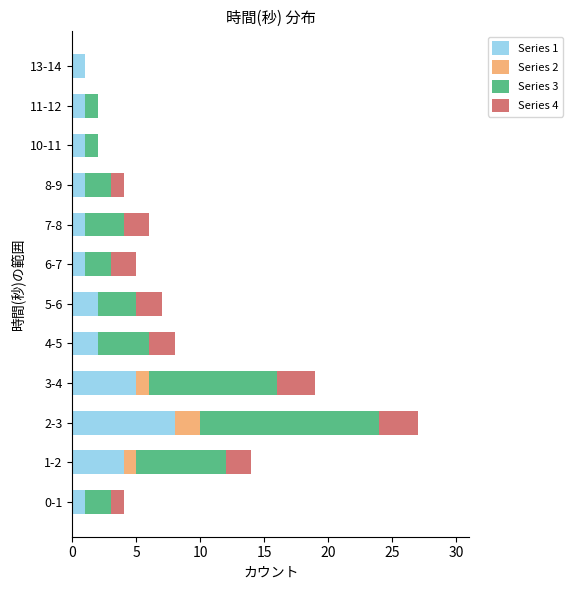

At which category is the sum across all series the highest?

2-3